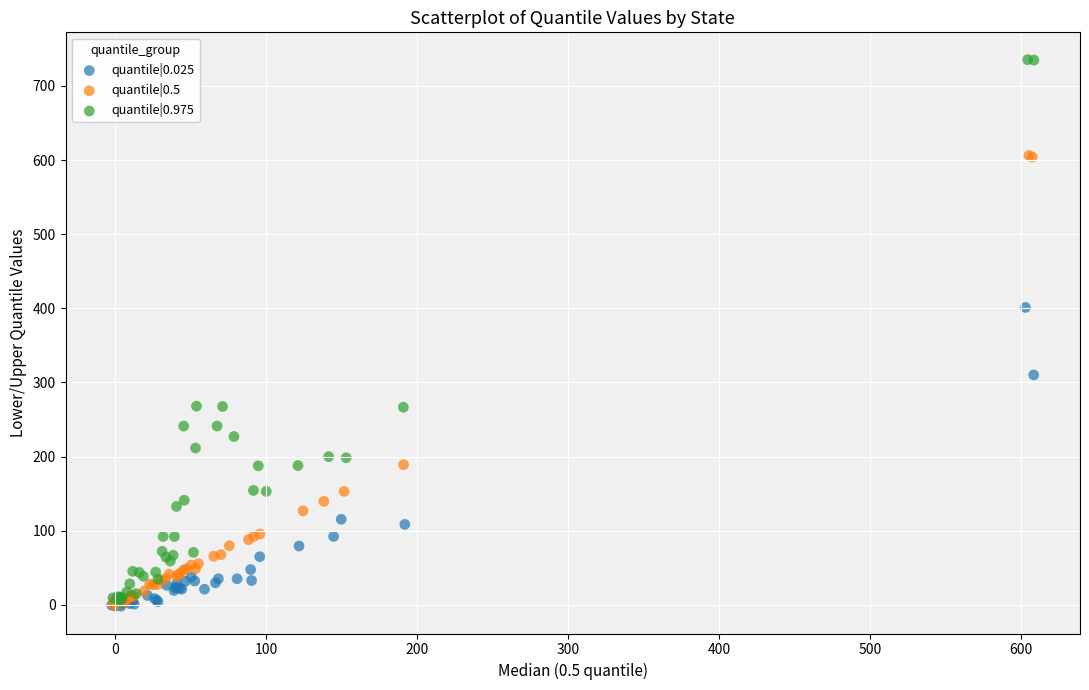

Which series has the largest Y range (max minus min)?

quantile|0.975